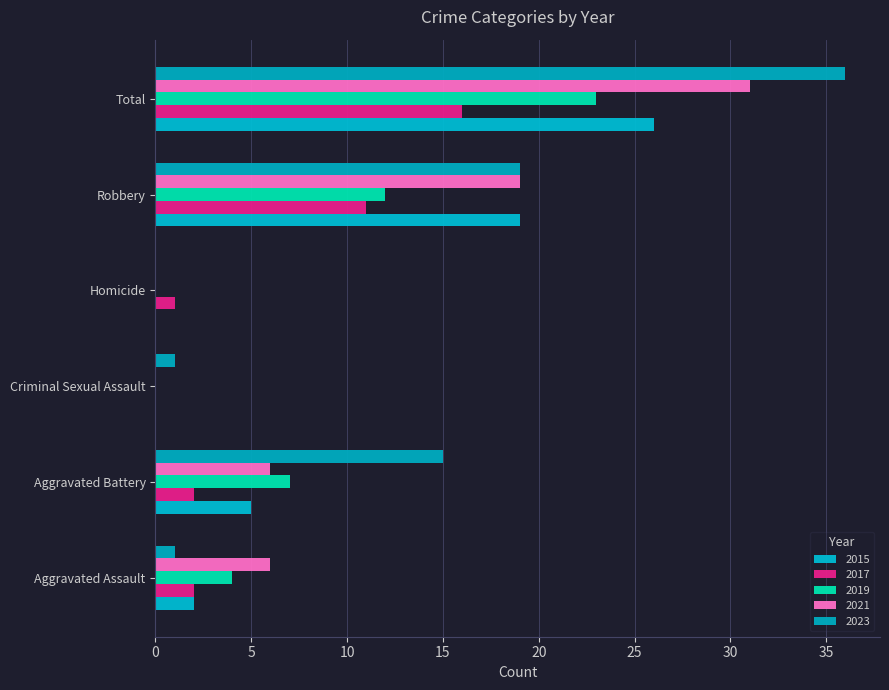

Between Criminal Sexual Assault and Aggravated Battery, which is larger?

Aggravated Battery